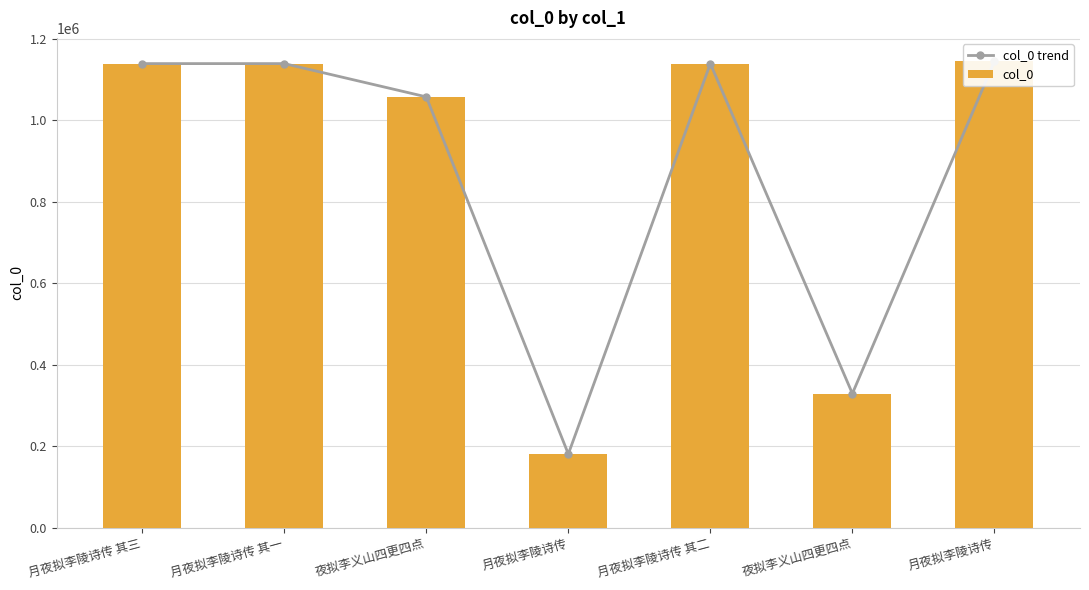

Is the value of col_0 at 月夜拟李陵诗传 其一 greater than the value of col_0 trend at 月夜拟李陵诗传 其三?

Yes